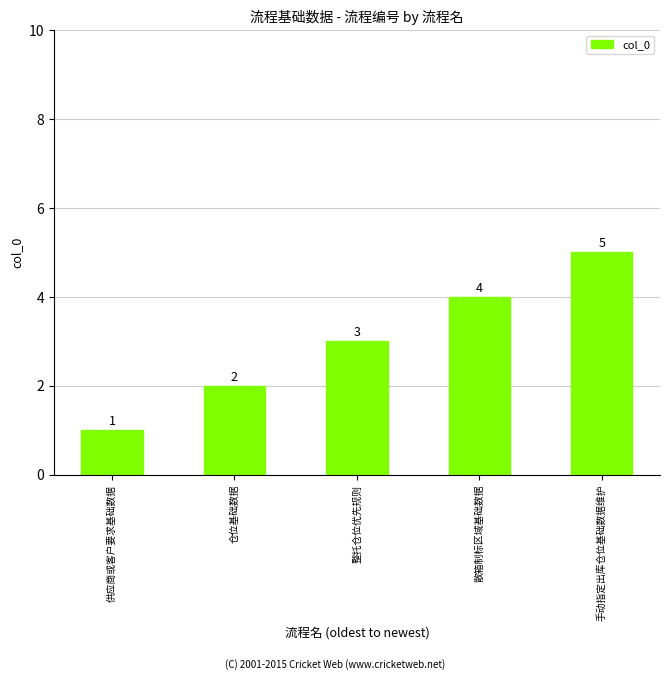

Count the values in the range 2 to 4.

3